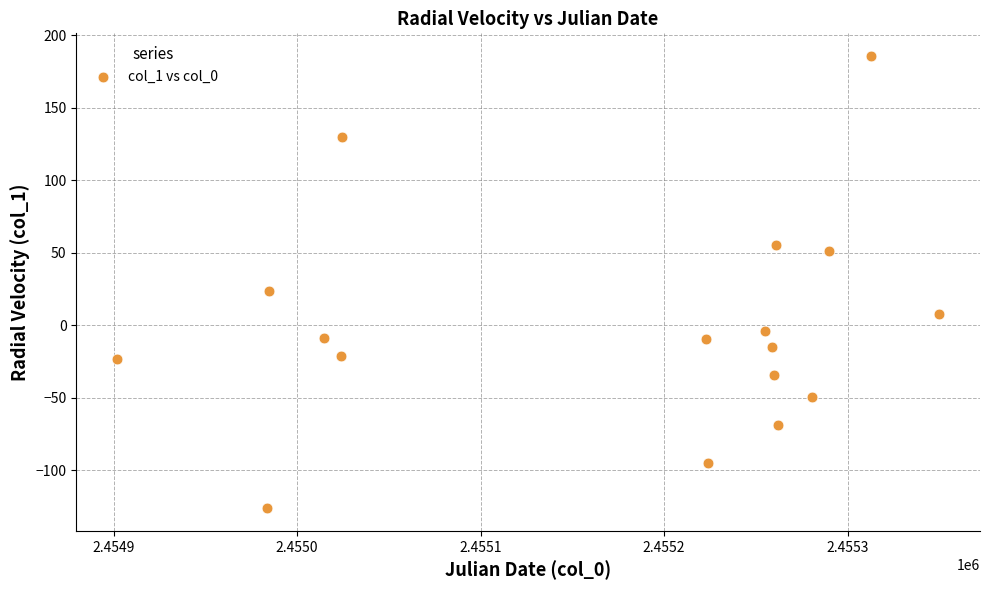

What Y value in the scatter plot is closest to 29?

23.7